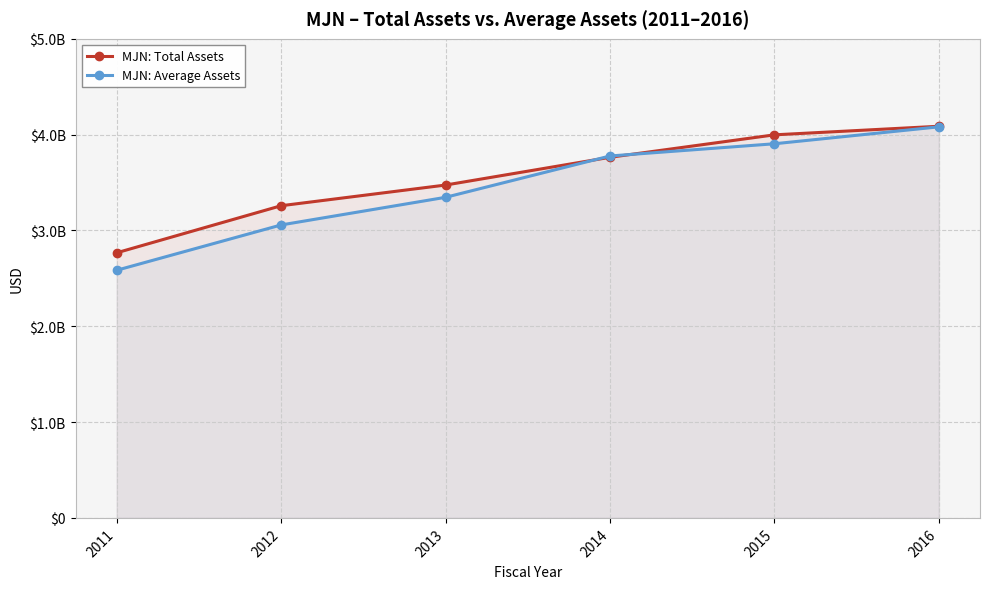

What is the value of the MJN: Total Assets point at the 1st from the left?

2766800000